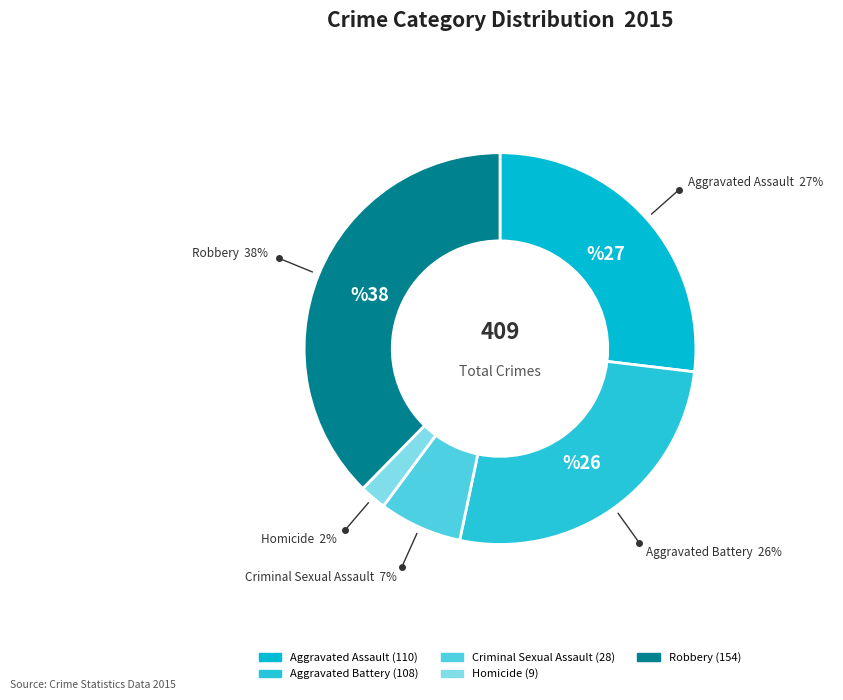

Is it true that Aggravated Battery is 26% of the pie?

True